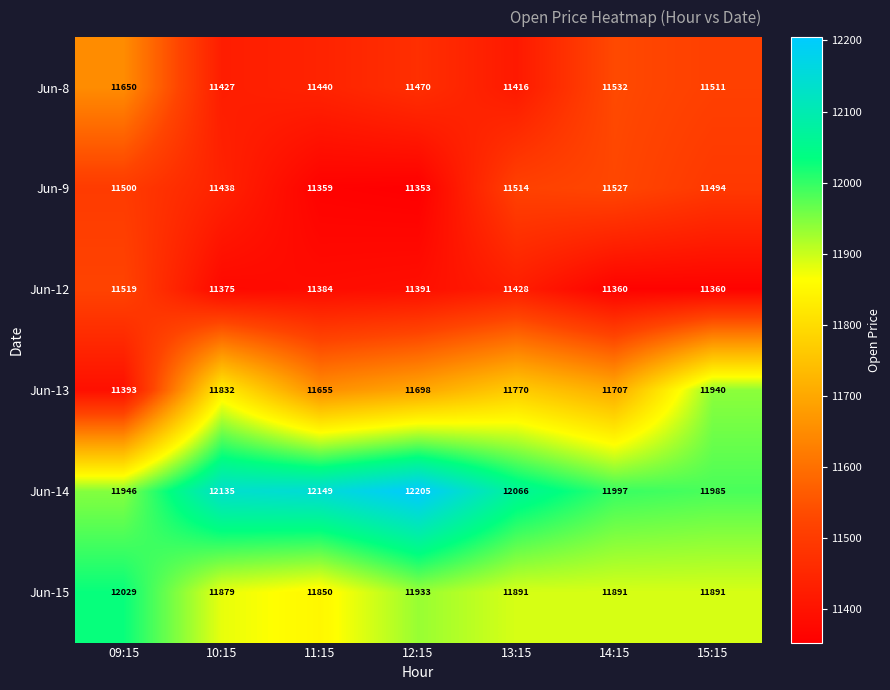

What is the maximum value shown in the chart?

12205